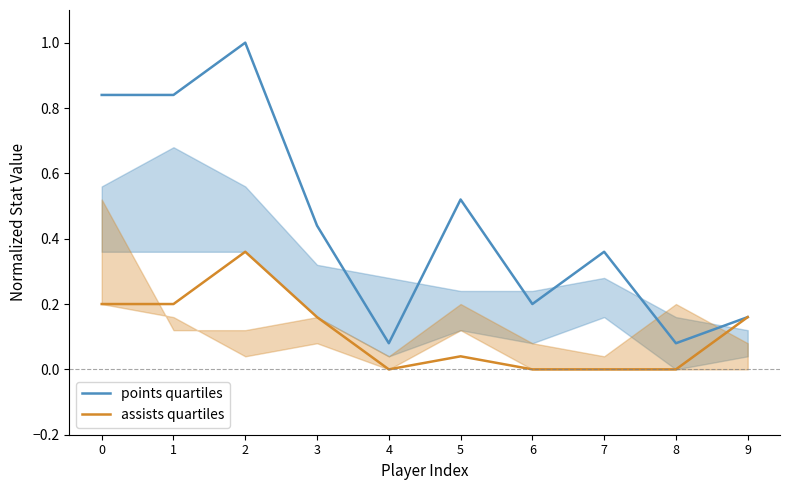

How many assists quartiles values are between 0 and 1?

10